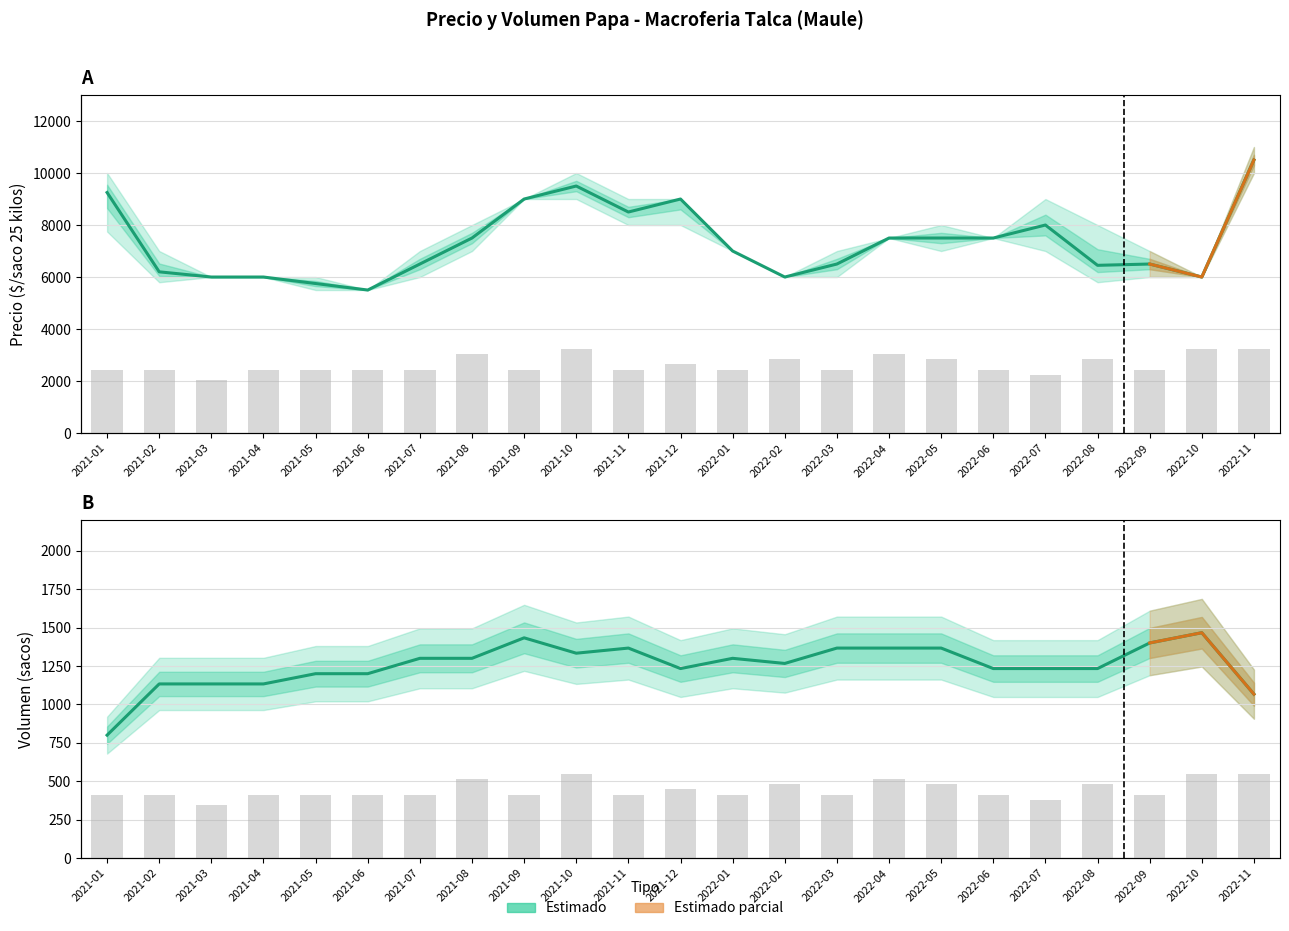

Where is Precio promedio ponderado nearest to the value 8000?

2022-07